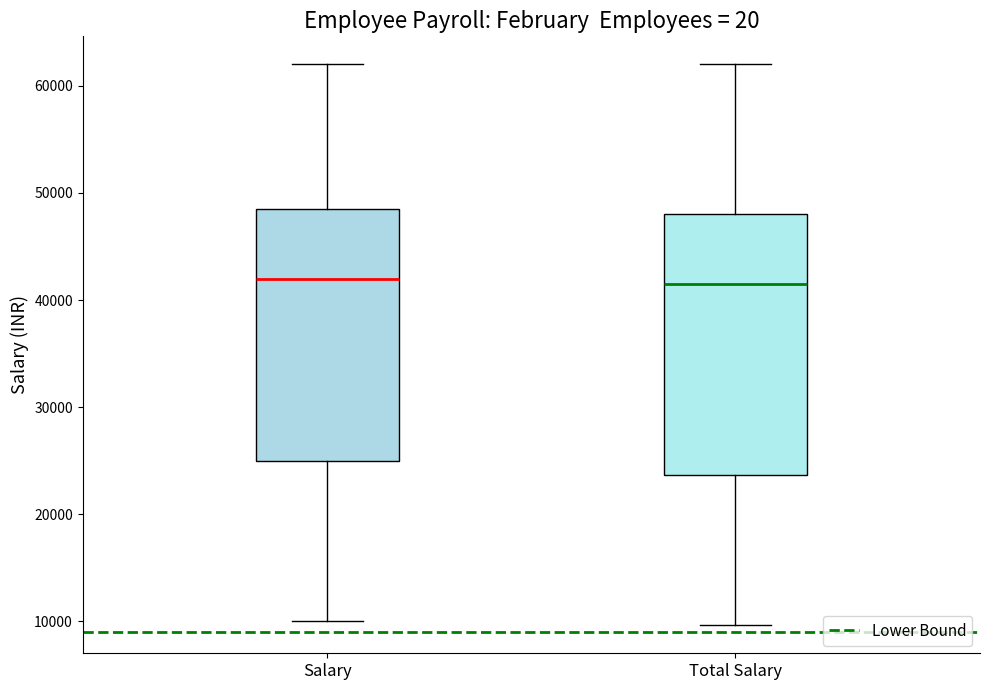

Reading left to right, transcribe this box plot: for each box, give where its median line is, the range the box spans, and where its two whiskers end, as read against the y-axis. The values are not printed on the chart, so give them approximately, as read against the axis.

Salary: median 42000, box 25000 to 49000, whiskers 10000 to 62000
Total Salary: median 42000, box 24000 to 48000, whiskers 10000 to 62000